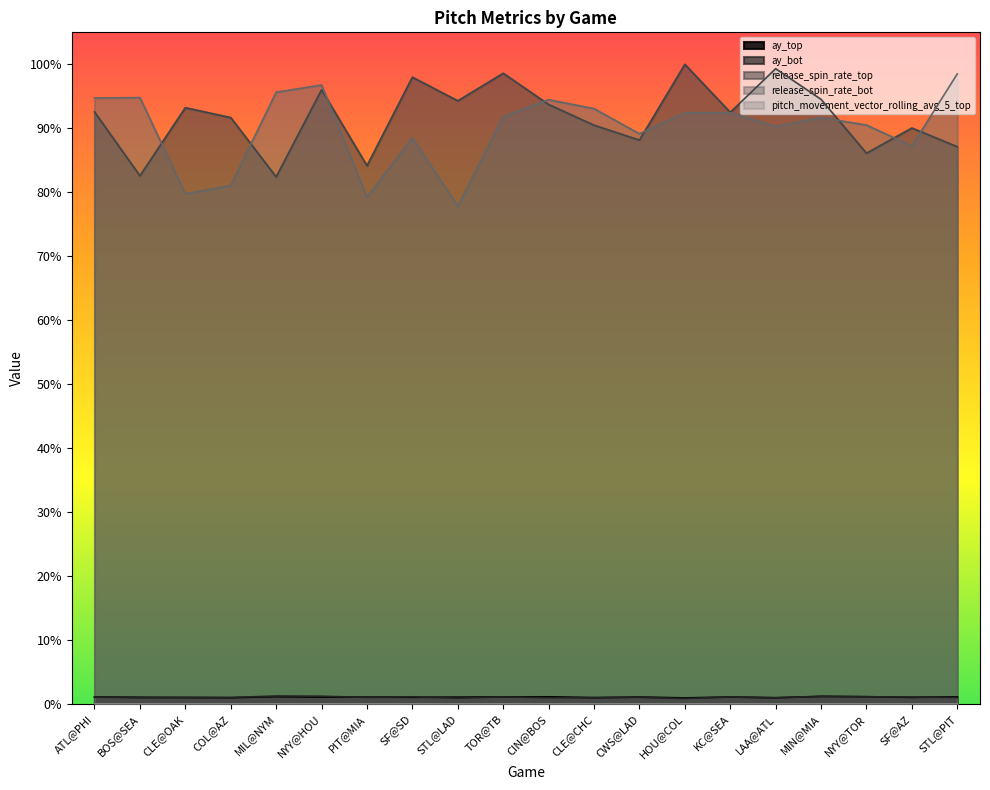

The value of release_spin_rate_bot at KC@SEA is 0.9. True or false?

True